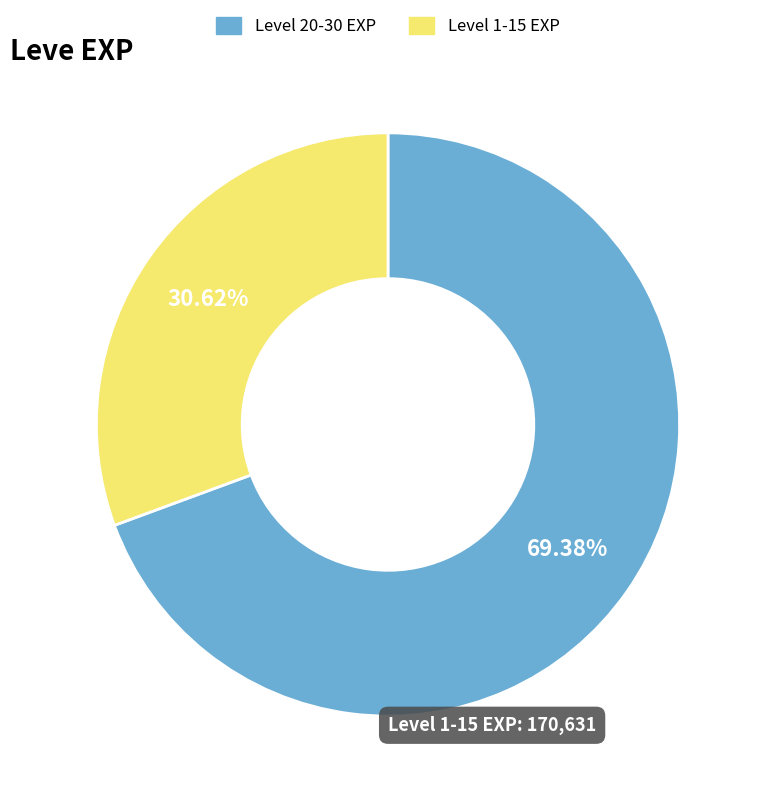

Is there a majority slice in this chart?

Yes